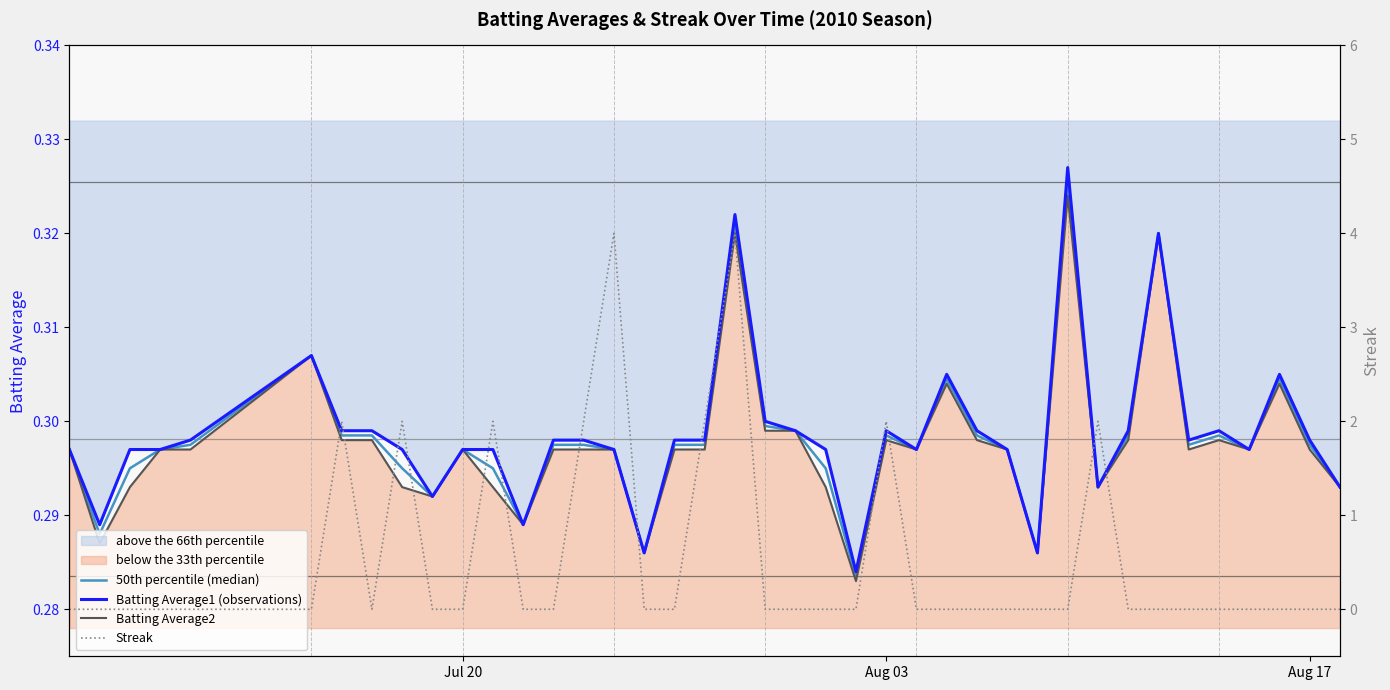

Rank the series by their maximum value, from highest to lowest.

Streak, Batting Average1 (observations), 50th percentile (median), Batting Average2